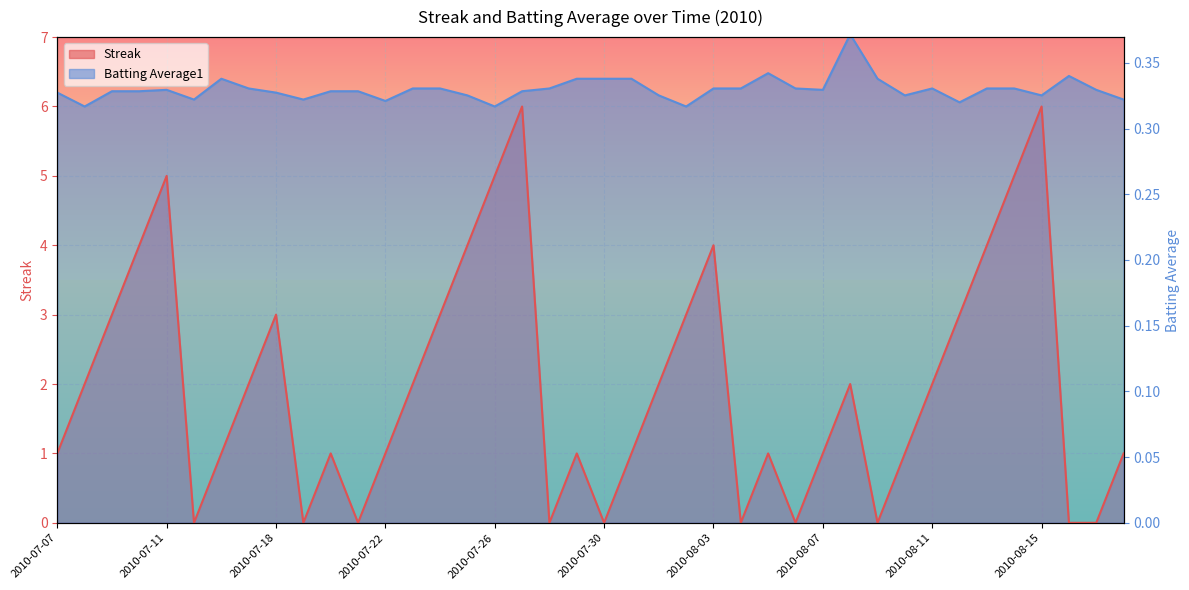

Which label corresponds to the largest value in the chart?

2010-08-08